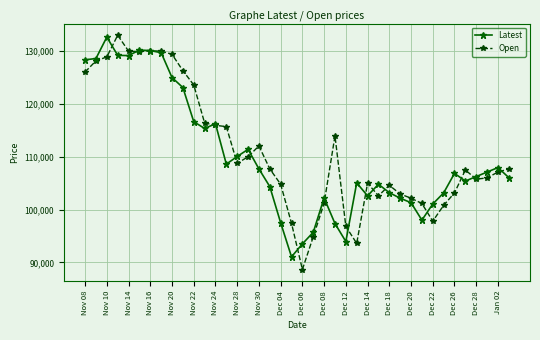

What is the lowest value of the Latest series?

91050